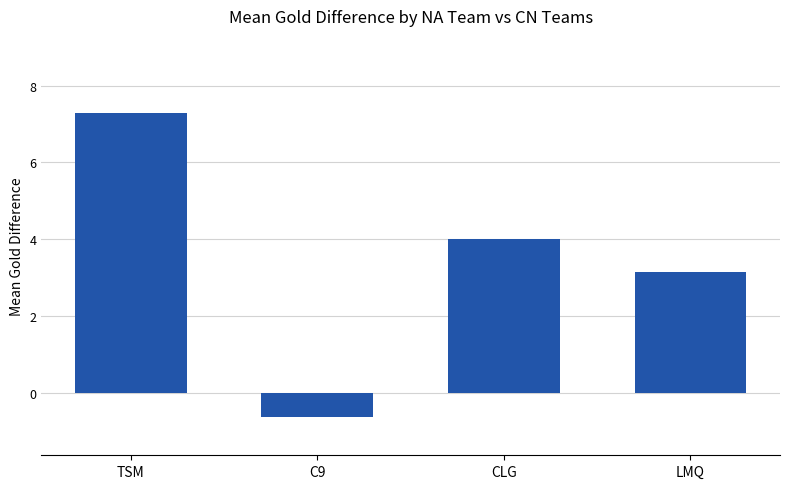

Reading left to right, transcribe all the data shown in this chart.

TSM=7.3	C9=-0.6	CLG=4.0	LMQ=3.2